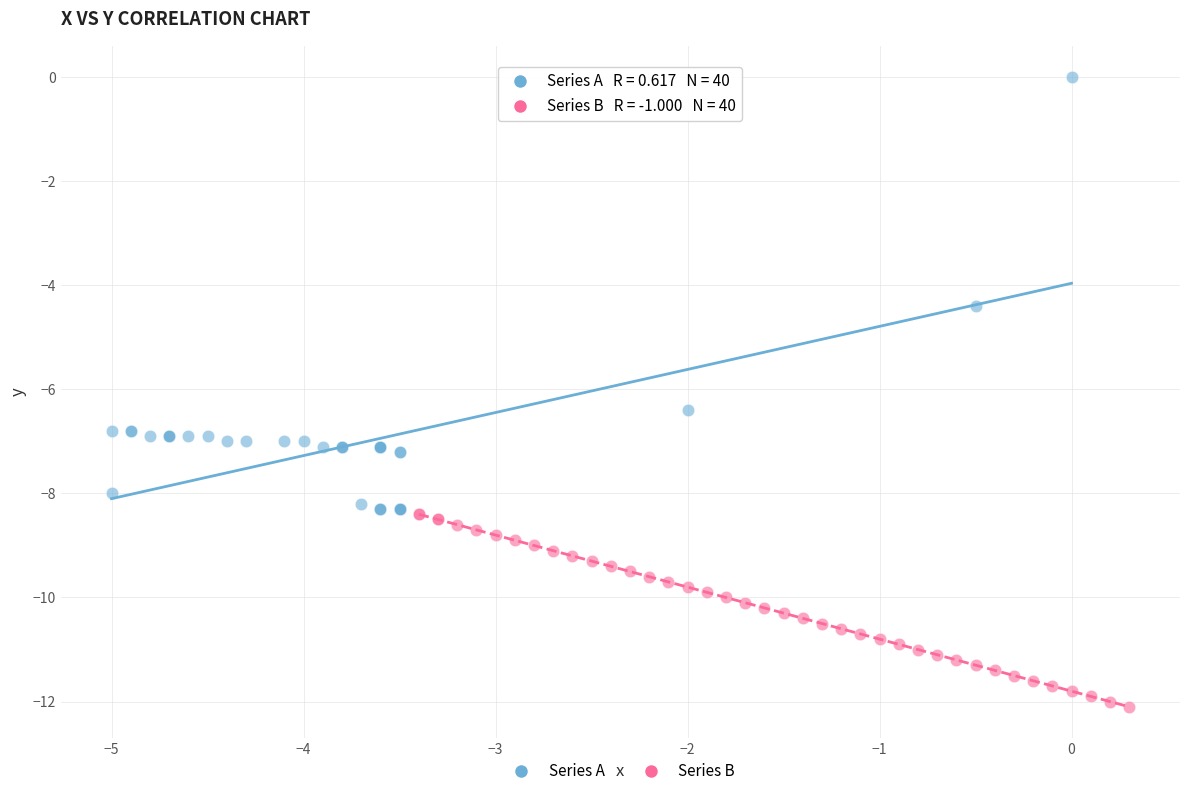

What are all the series names shown in the legend?

Series A, Series B